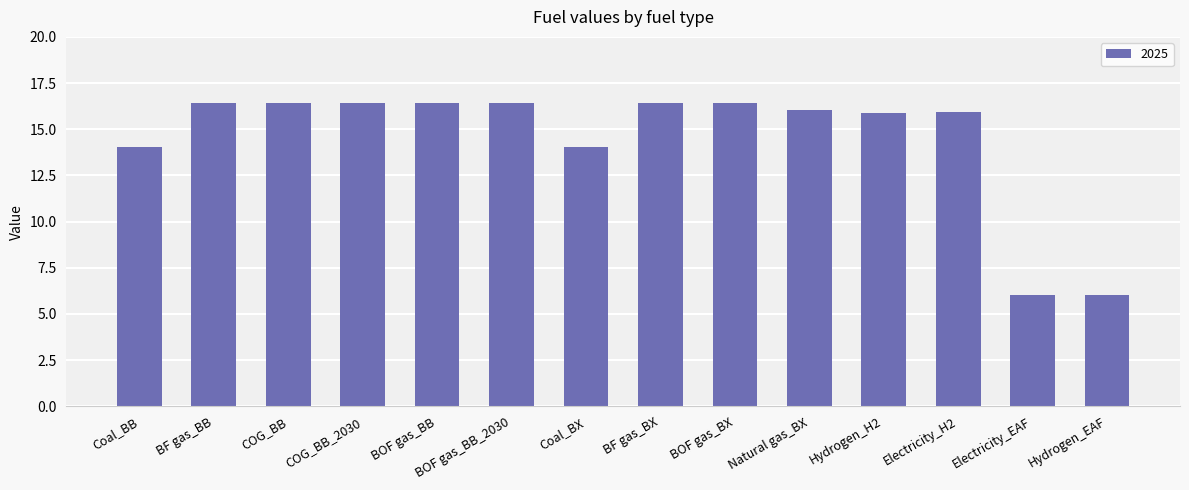

What position from the left is BOF gas_BB_2030?

6